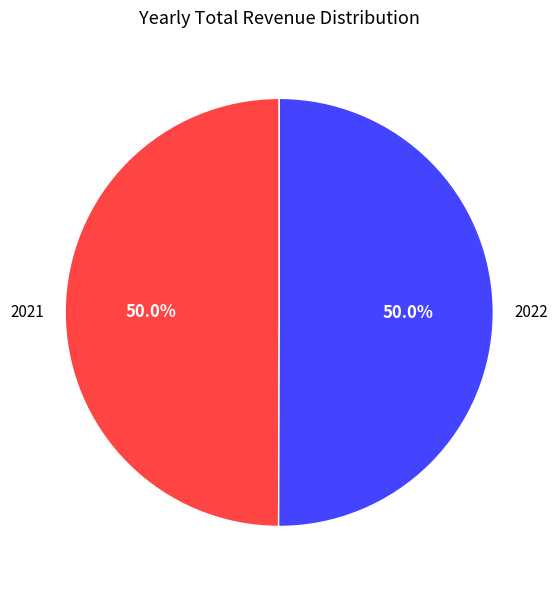

To the nearest percent, what is the average slice percentage?

50%